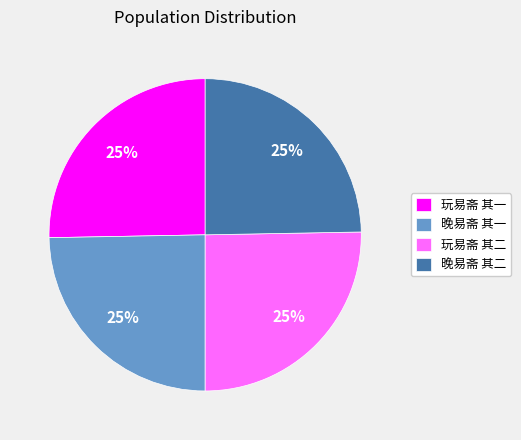

Approximately how many times larger is the value at 晚易斋 其一 compared to 玩易斋 其二?

1.0